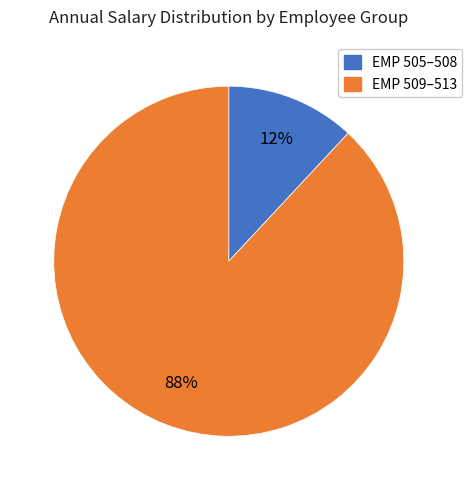

Is there a majority slice in this chart?

Yes